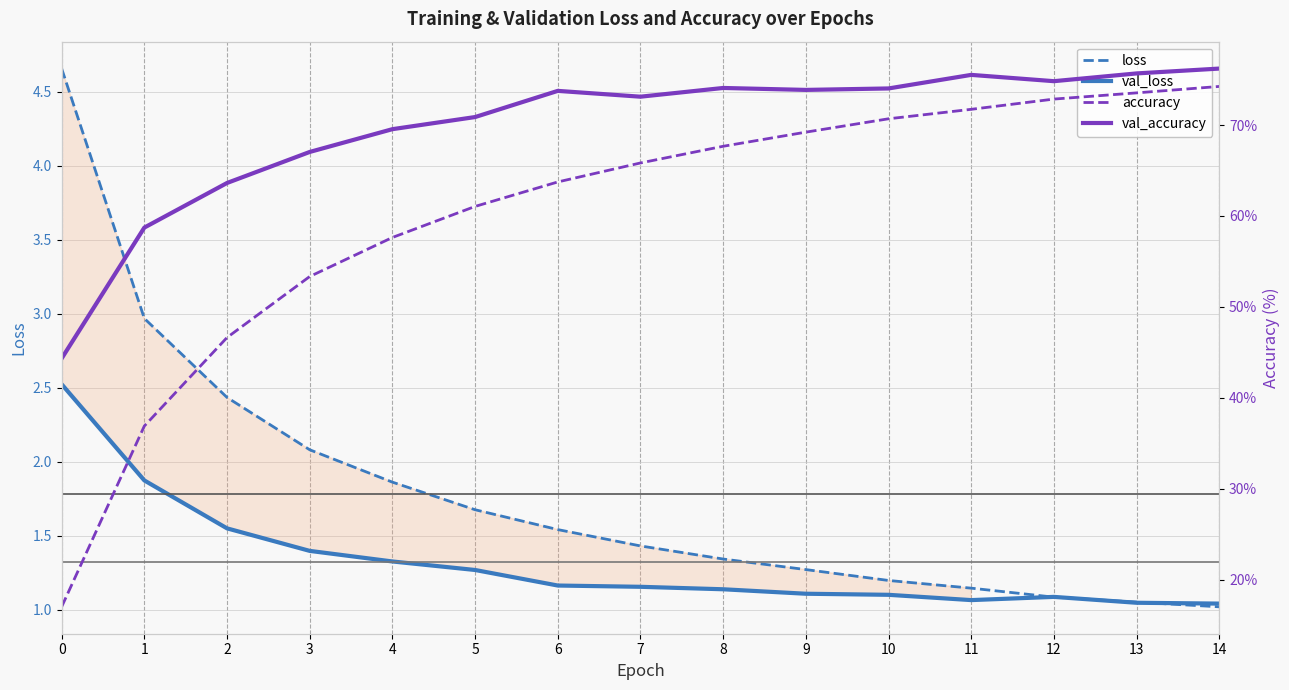

True or false: val_loss and val_accuracy intersect in this chart.

False